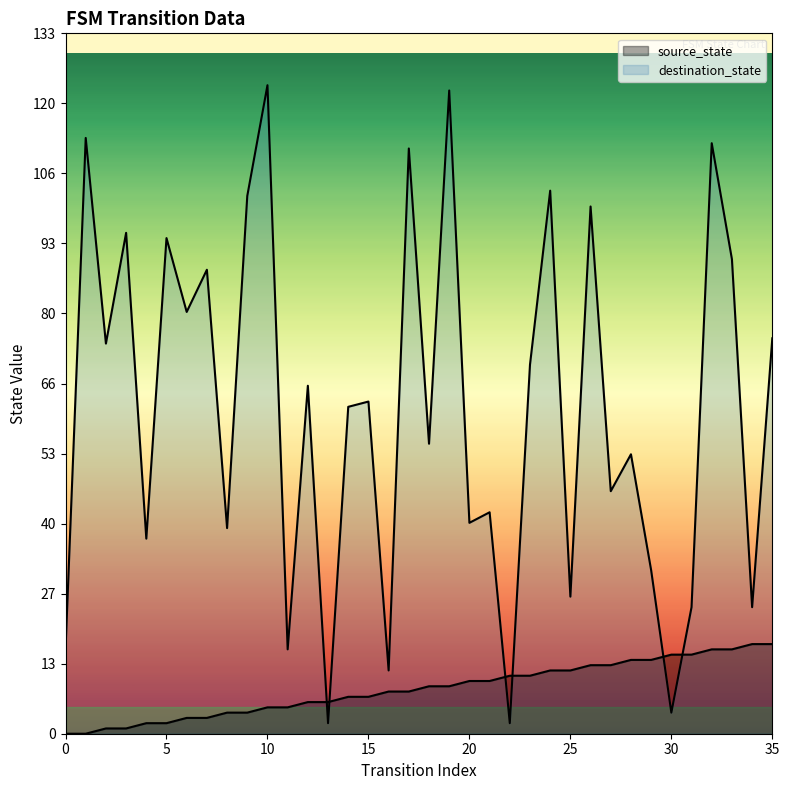

Reading left to right, transcribe all the data shown in this chart.

source_state: 0	0	1	1	2	2	3	3	4	4	5	5	6	6	7	7	8	8	9	9	10	10	11	11	12	12	13	13	14	14	15	15	16	16	17	17
destination_state: 16	113	74	95	37	94	80	88	39	102	123	16	66	2	62	63	12	111	55	122	40	42	2	70	103	26	100	46	53	31	4	24	112	90	24	75